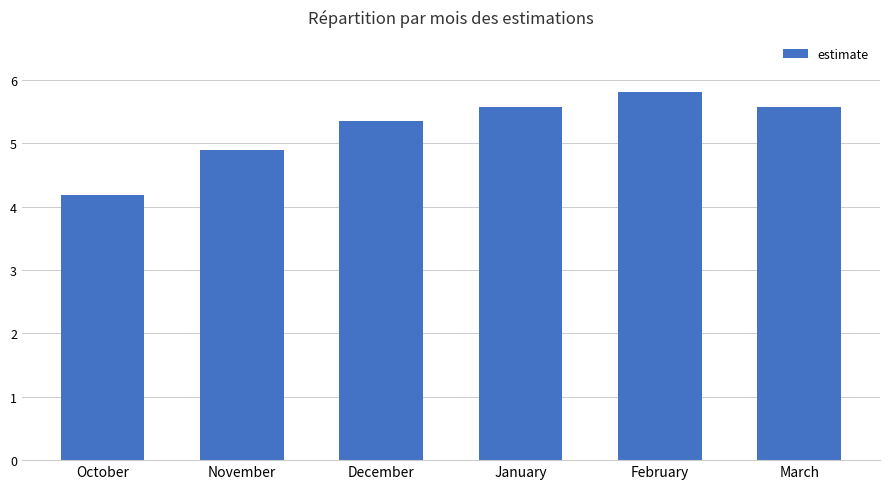

What is the sum of all values?

31.4